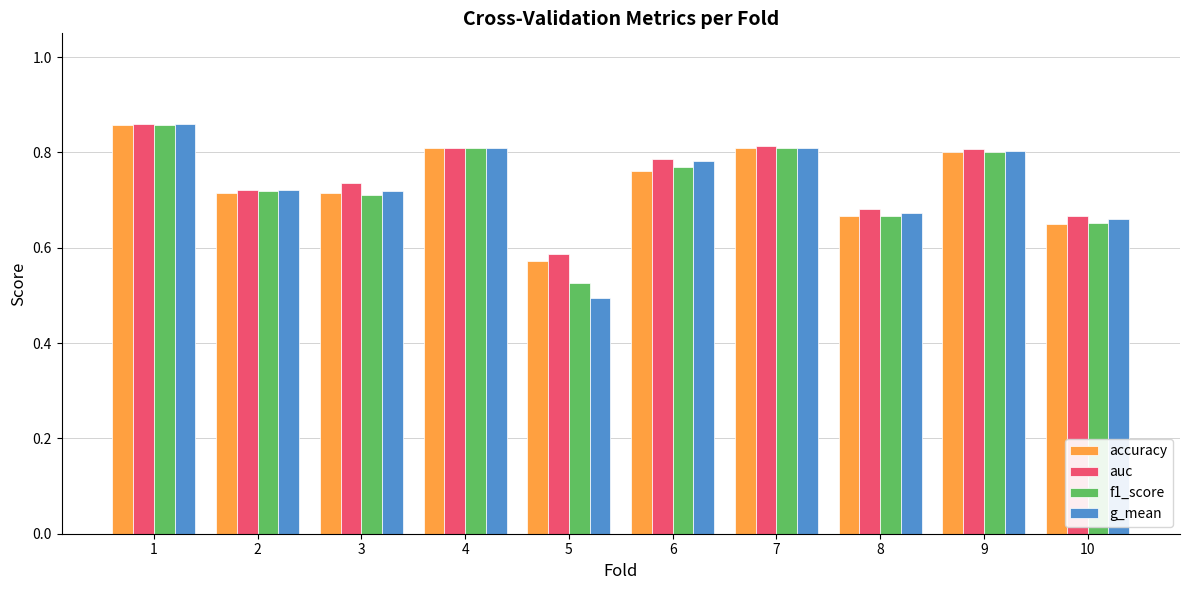

Count the accuracy values in the range 0 to 1.

10